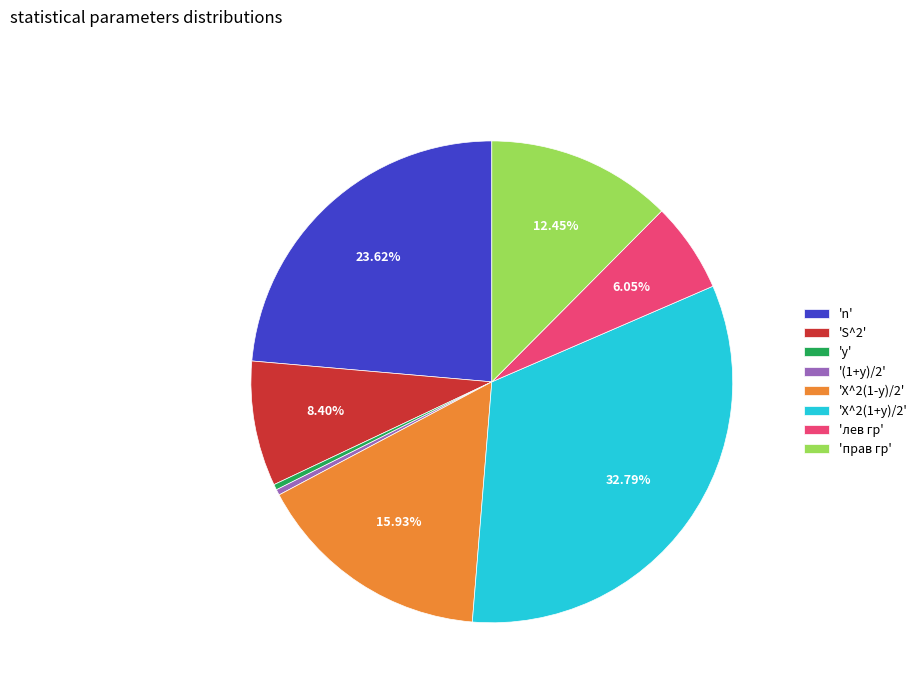

Which category has the biggest portion of the pie?

'X^2(1+y)/2'